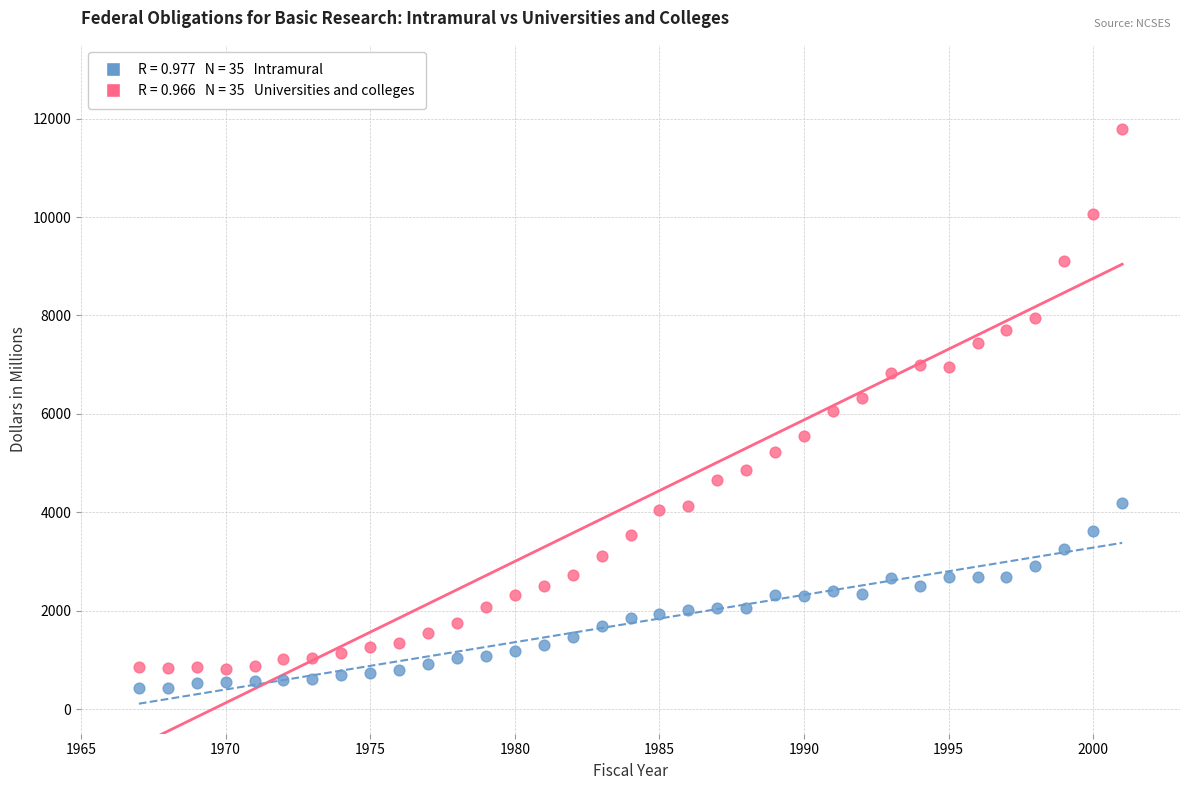

Across all data points, what is the range of Y values (max minus min)?

11360.6